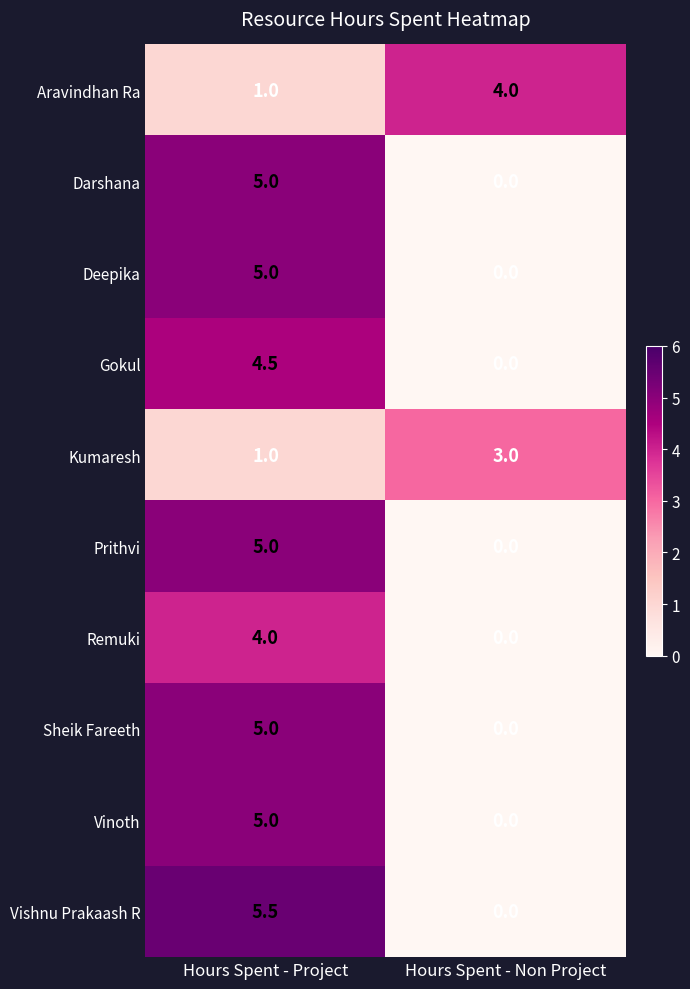

At which category is the sum across all series the highest?

Hours Spent - Project